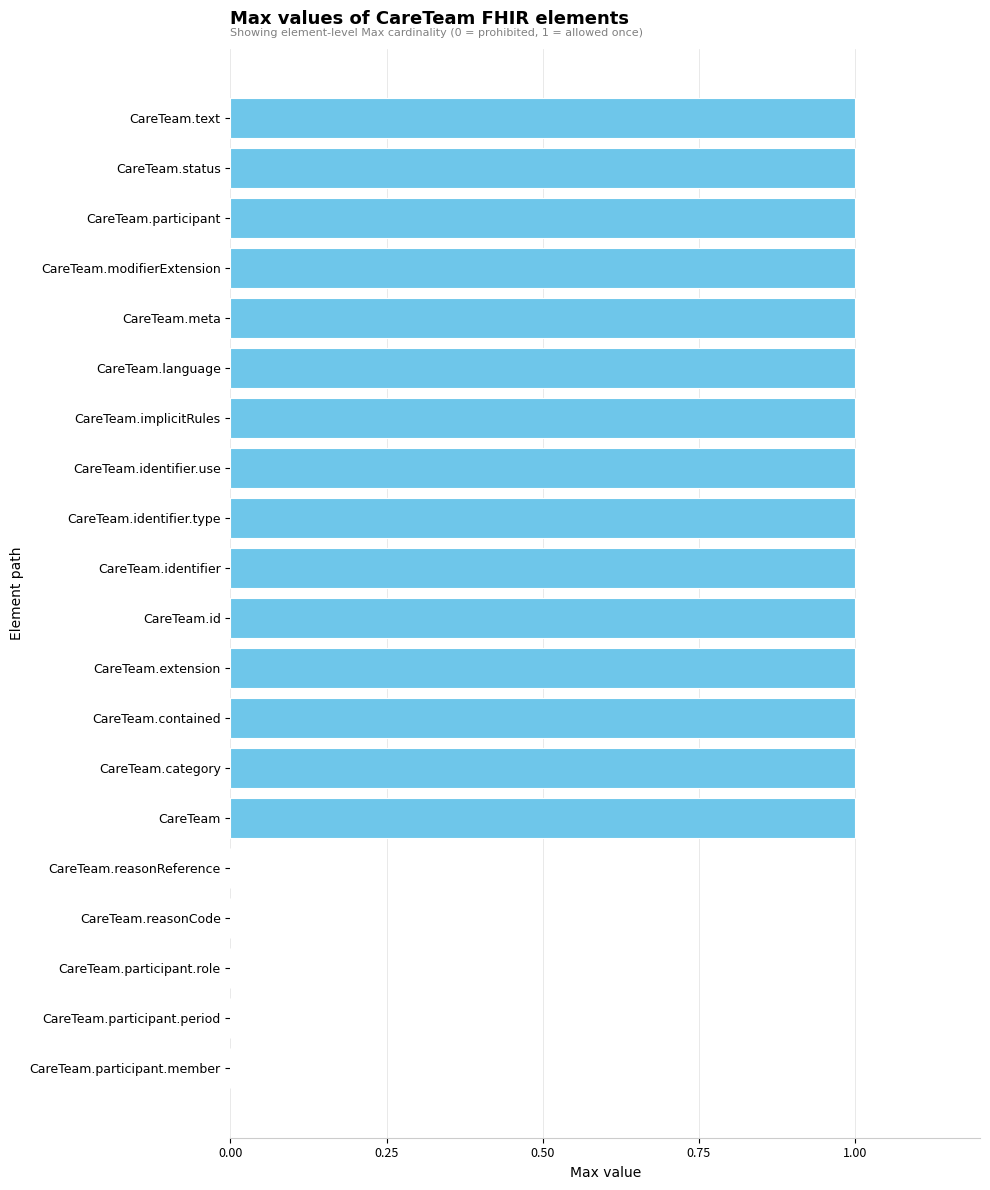

Between CareTeam.reasonCode and CareTeam.identifier.type, which is larger?

CareTeam.identifier.type